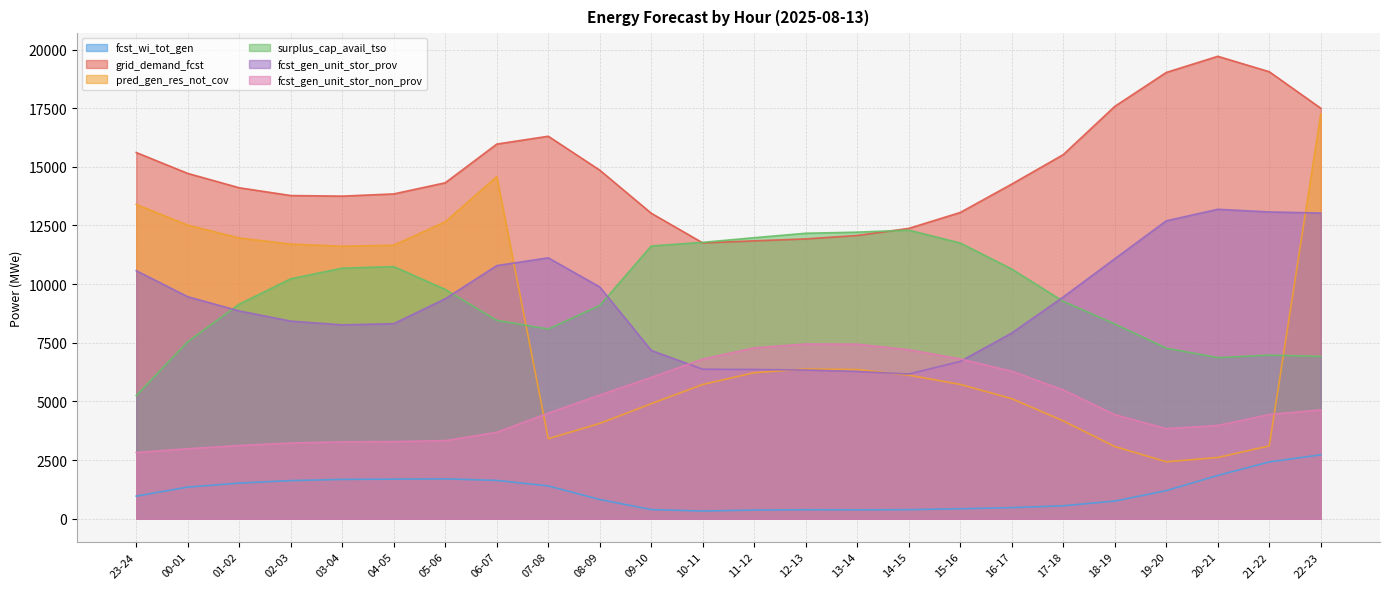

At how many categories does at least one series exceed 12425?

19